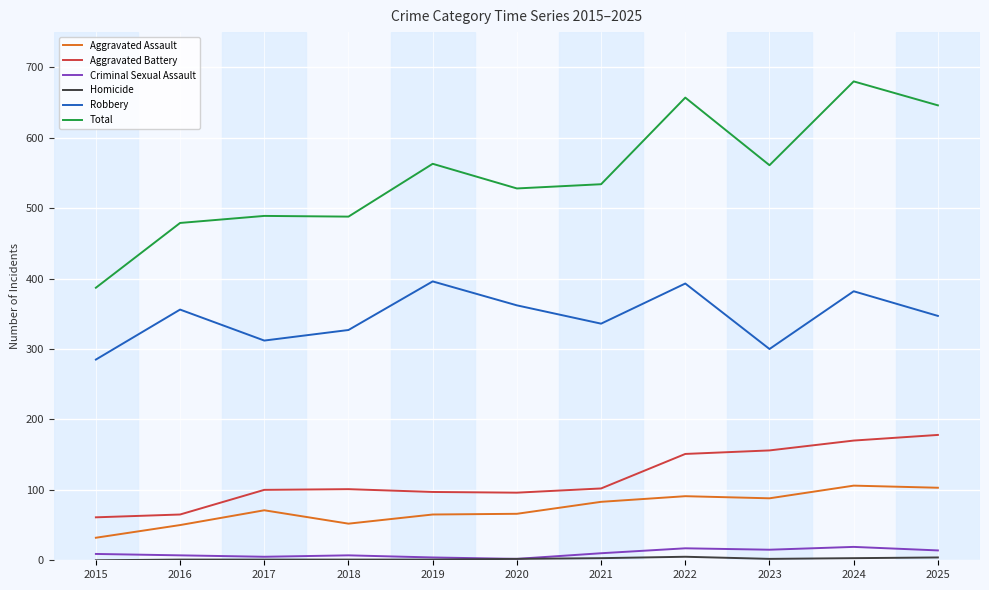

True or false: Total and Criminal Sexual Assault cross at least once.

False